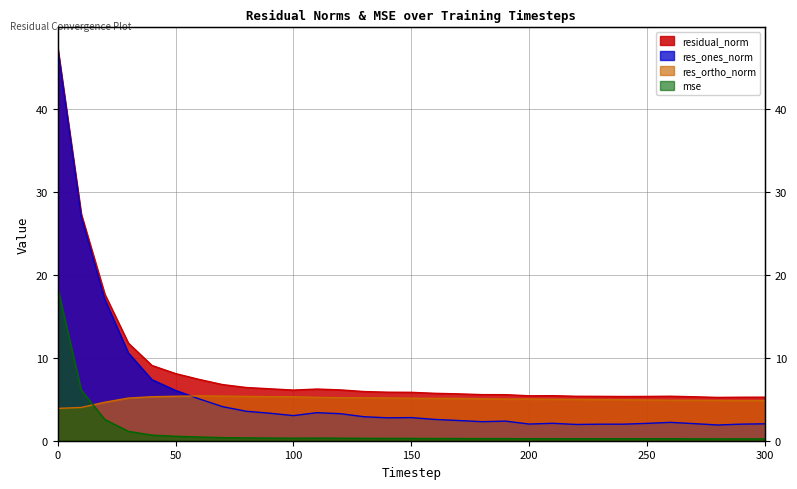

True or false: res_ones_norm and mse cross at least once.

False